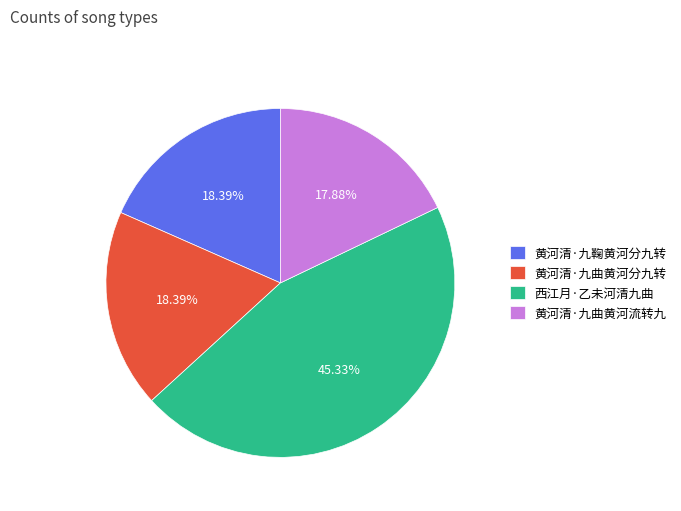

Does 黄河清·九曲黄河流转九 account for over 50% of the chart?

No